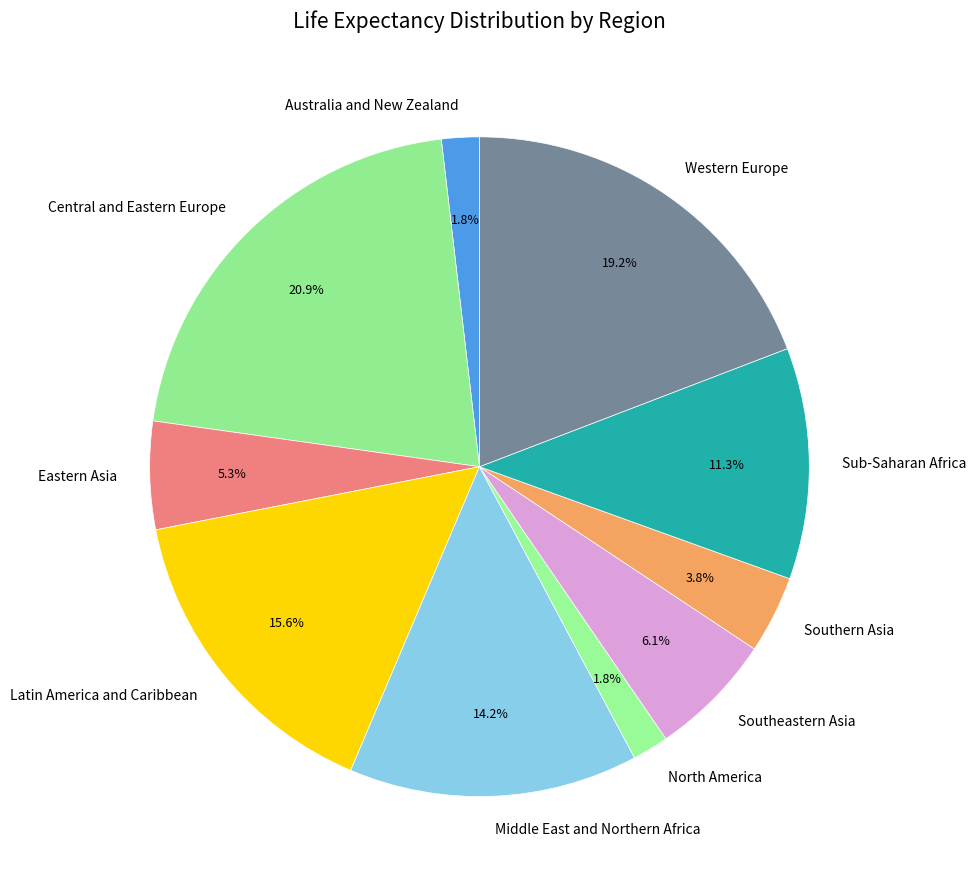

To the nearest percent, what is the difference between the Middle East and Northern Africa and Eastern Asia slice percentages?

9%